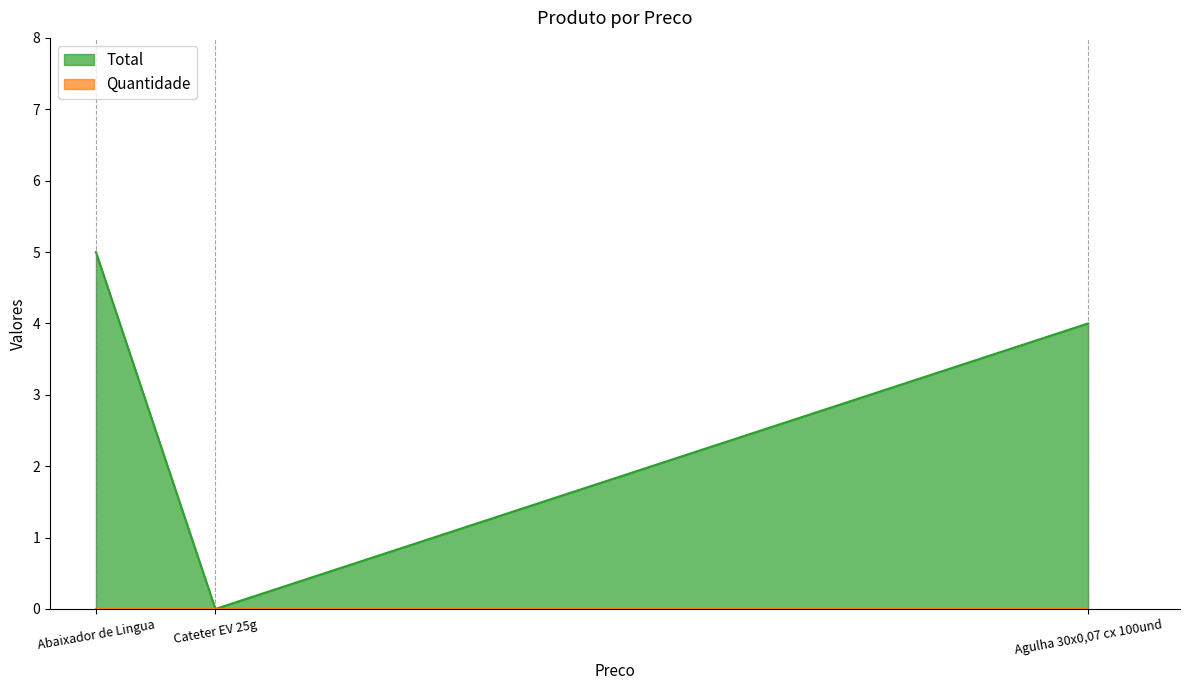

What is the sum of the values at Abaixador de Lingua and Agulha 30x0,07 cx 100und?

9